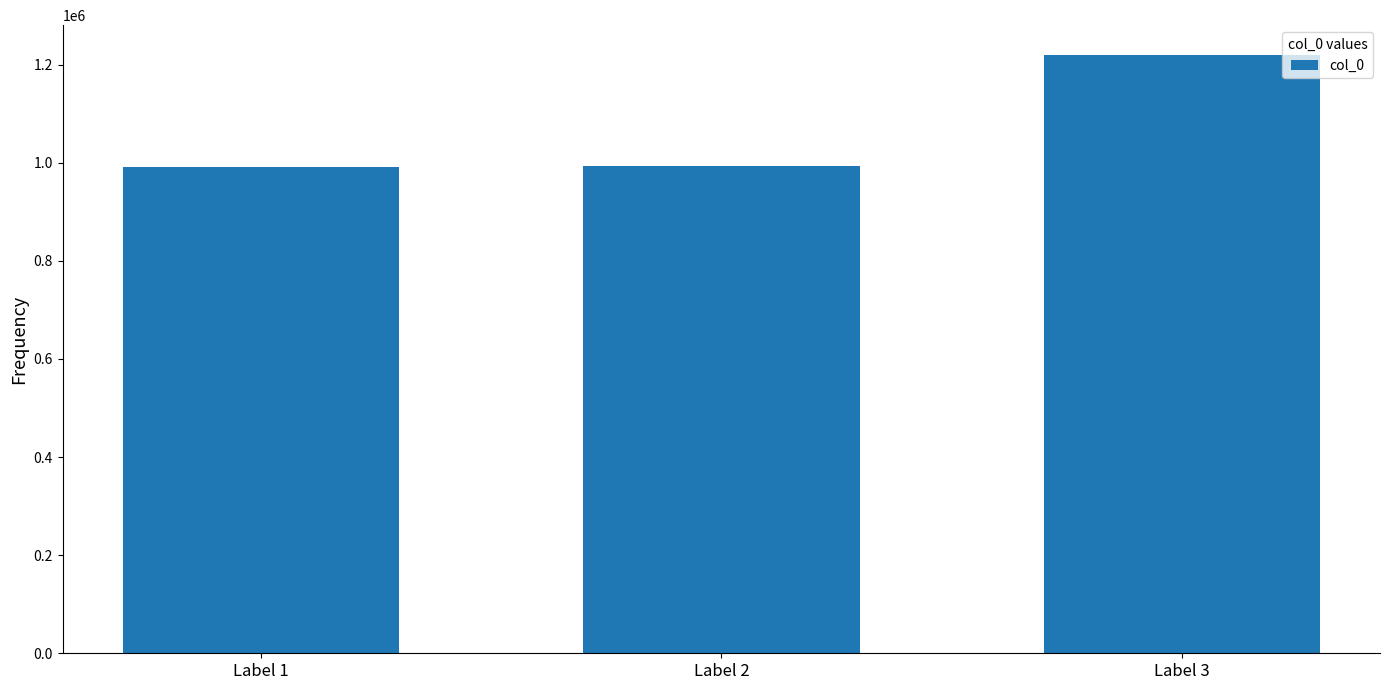

How many categories are shown in the chart?

3